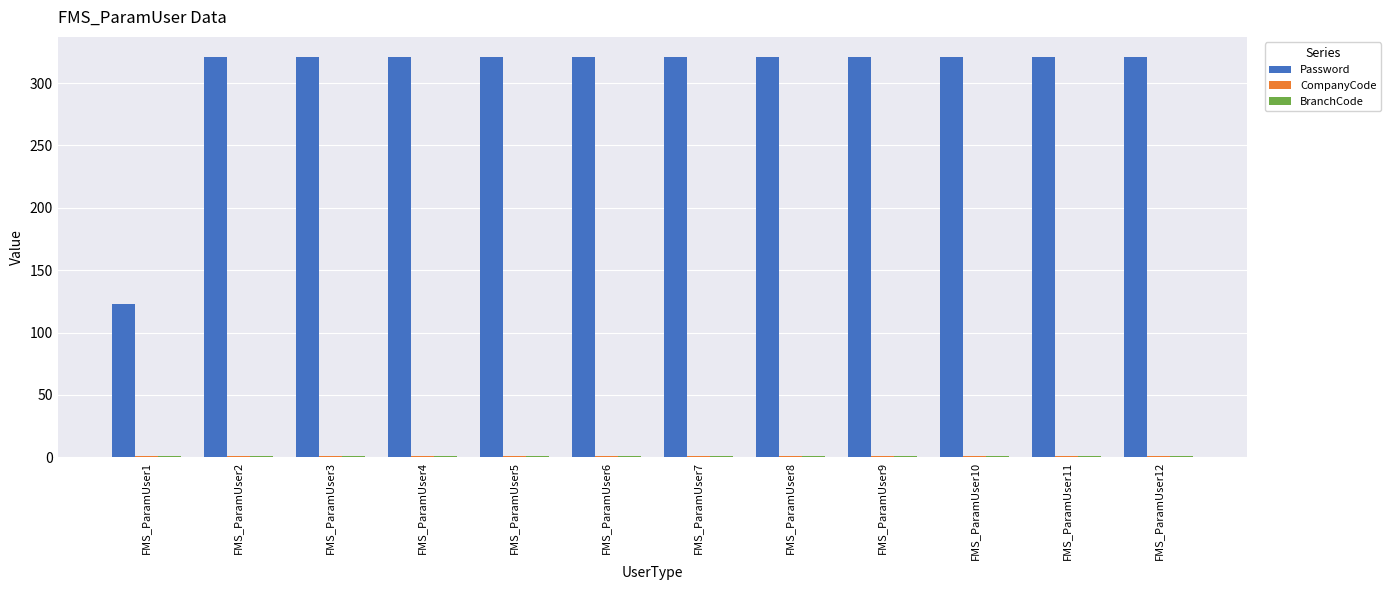

Which series has the largest total across all categories?

Password